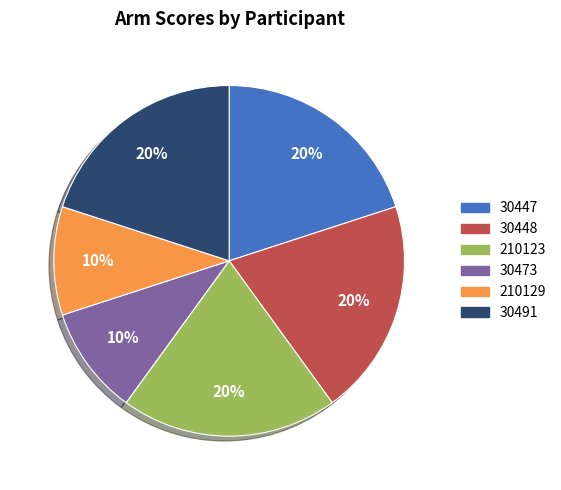

To the nearest percent, what is the difference between the largest and smallest slice percentages?

10%